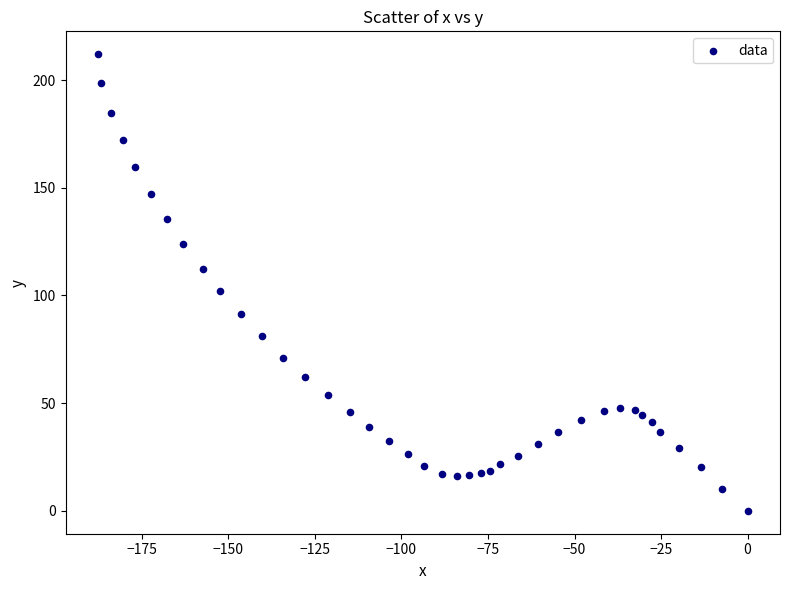

What Y value in the scatter plot is closest to 106?

102.2